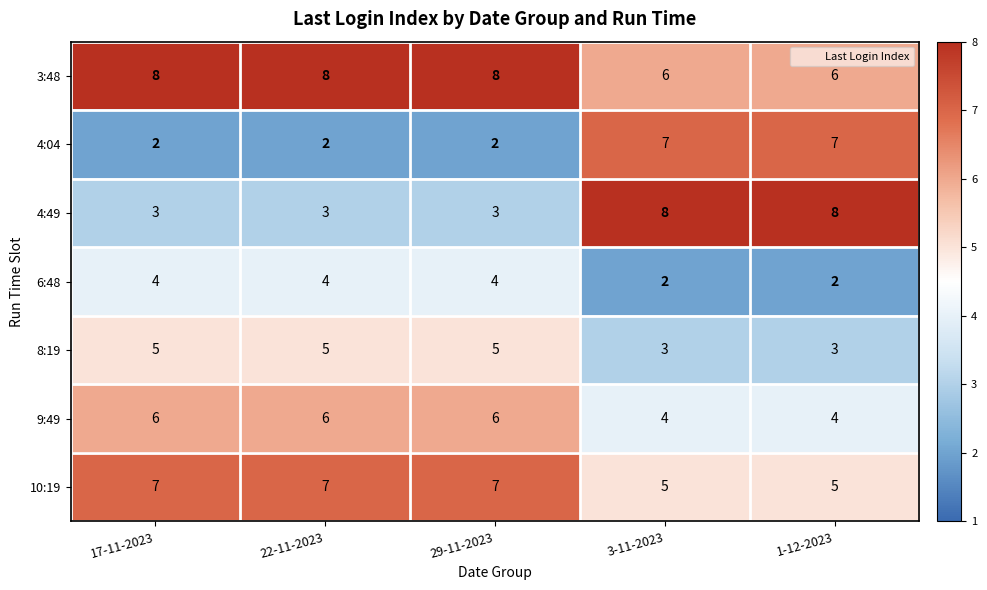

What is the sum of the 6:48 values at 3-11-2023 and 22-11-2023?

6